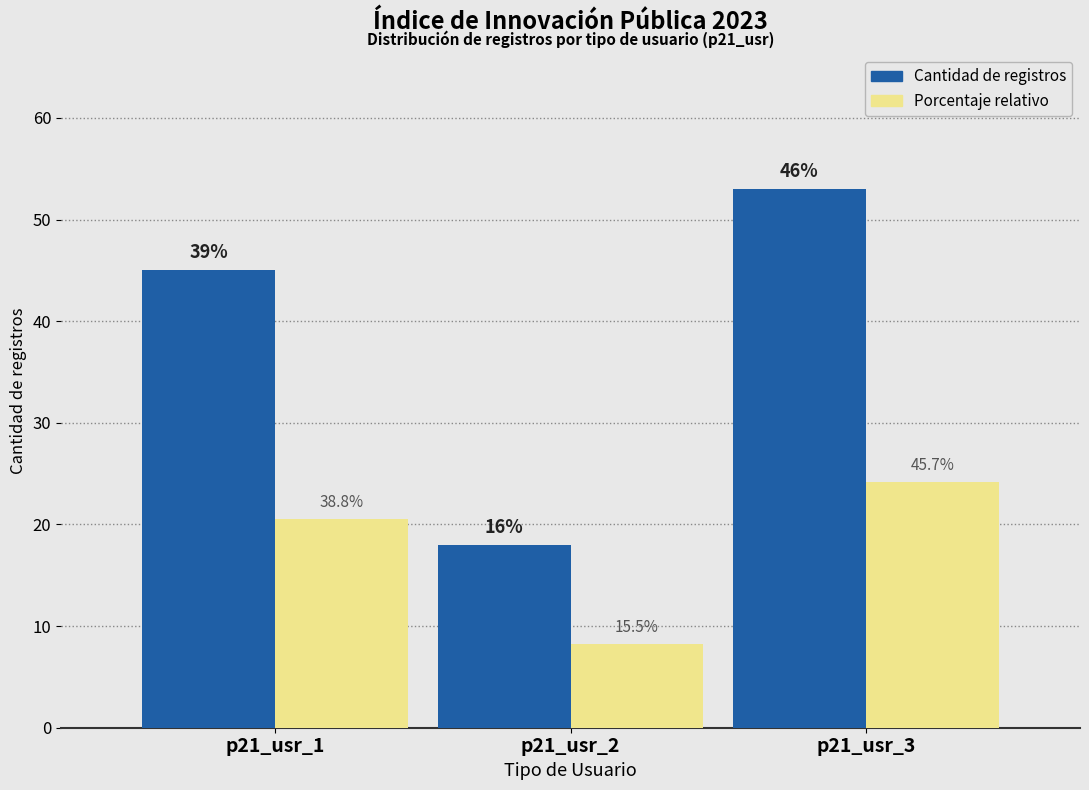

True or false: Porcentaje relativo has a value of 20.6 at p21_usr_1.

True